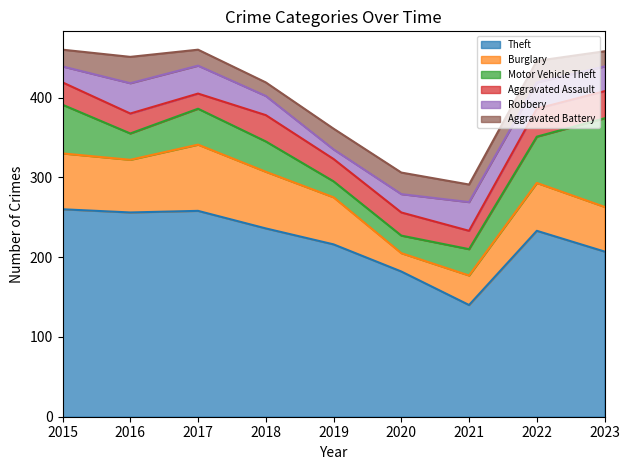

What is the value of the Aggravated Battery point at the 4th from the left?

17